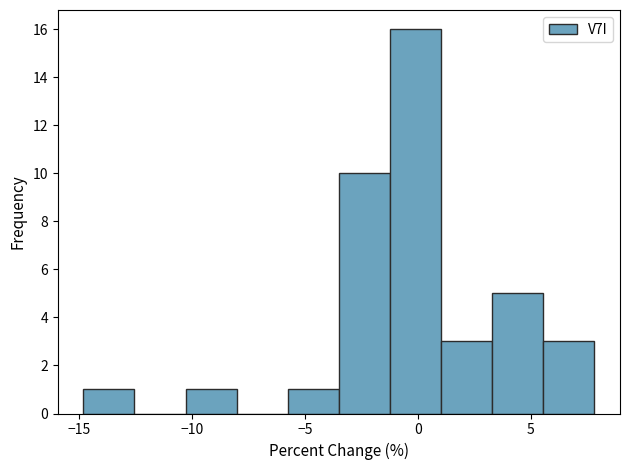

Over which range of the x-axis is the bar tallest?

-1.0 to 1.0